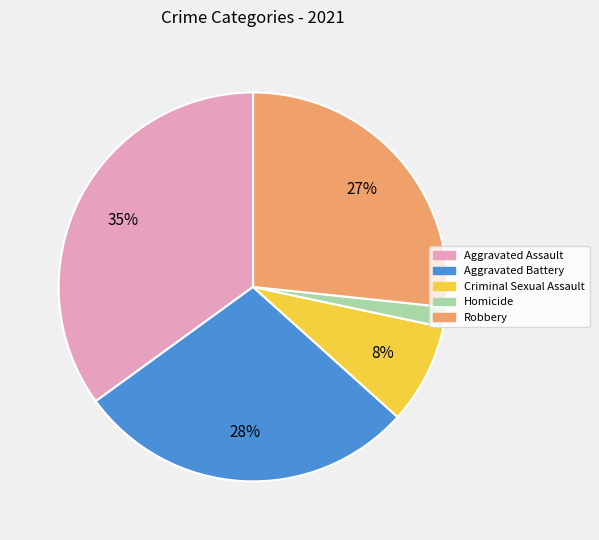

Rank the categories by value from highest to lowest.

Aggravated Assault, Aggravated Battery, Robbery, Criminal Sexual Assault, Homicide